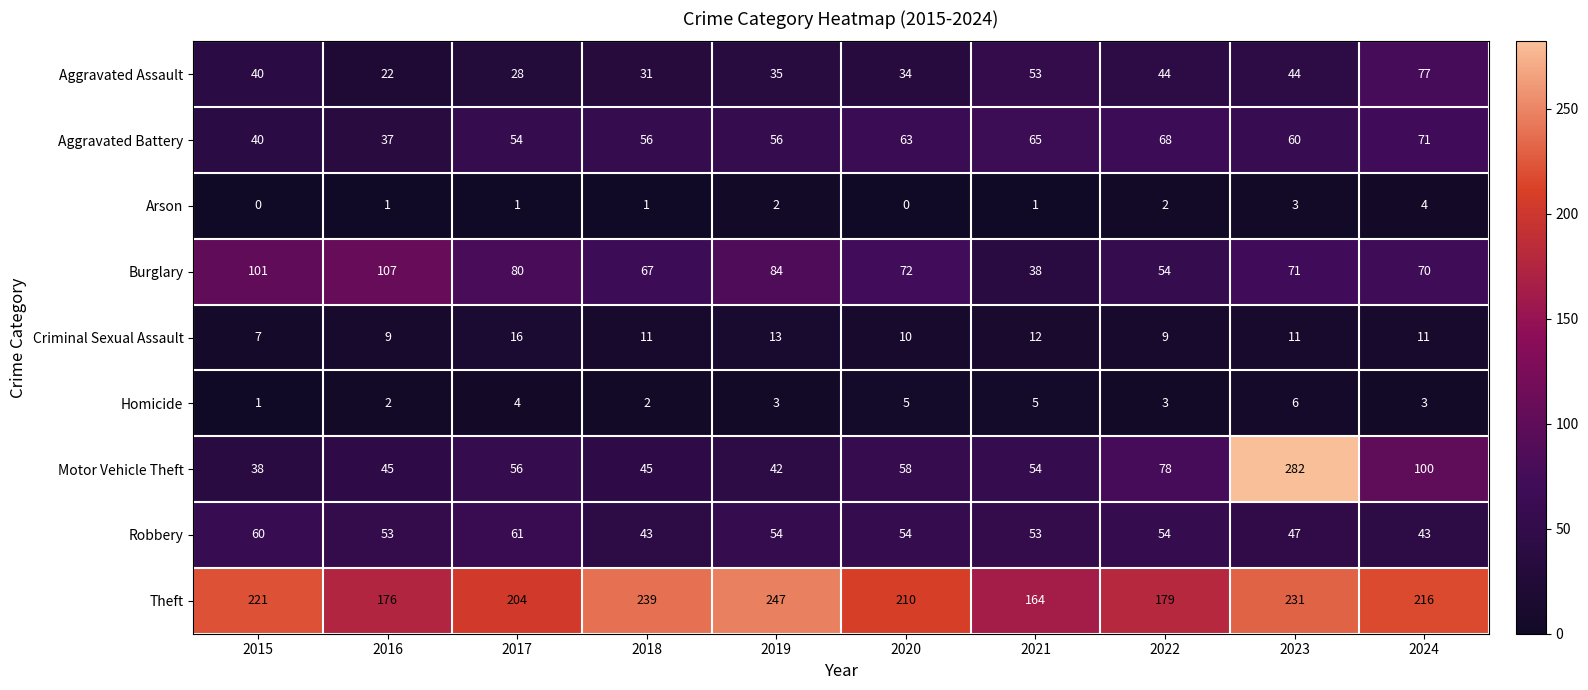

The Theft series shows 216 at 2024. True or false?

True